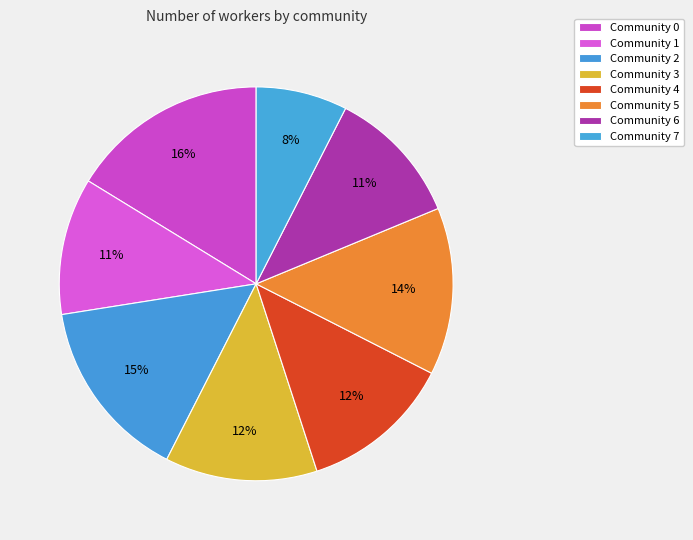

Count the number of slices in the pie.

8